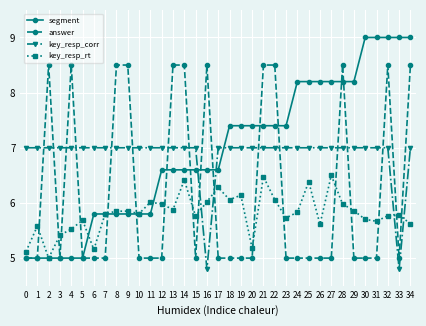

Which series has the largest range (max minus min)?

segment